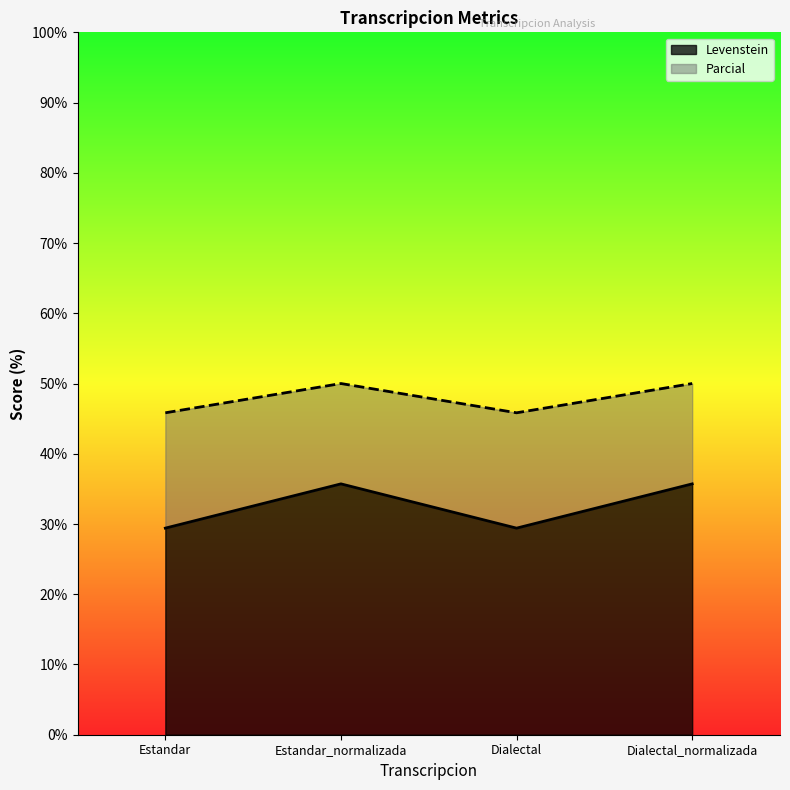

True or false: Parcial and Levenstein cross at least once.

False